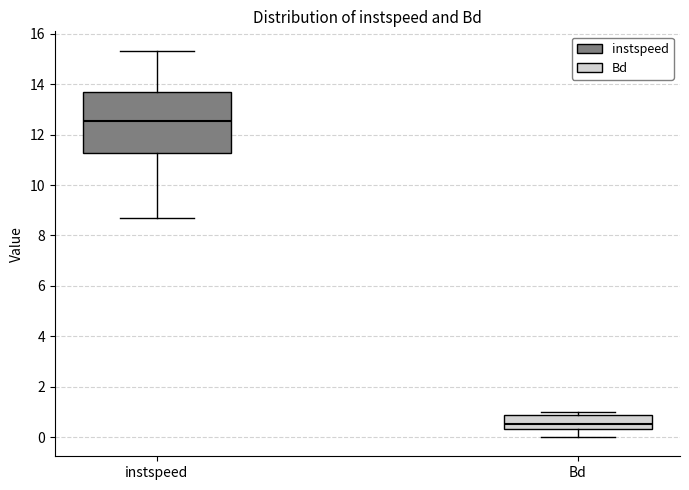

Reading left to right, read every box against the y-axis: the position of its median line, the range the box covers, and the ends of its whiskers. The values are not printed on the chart, so give them approximately, as read against the axis.

instspeed: median 12.6, box 11.2 to 13.6, whiskers 8.6 to 15.4
Bd: median 0.6, box 0.4 to 0.8, whiskers 0.0 to 1.0